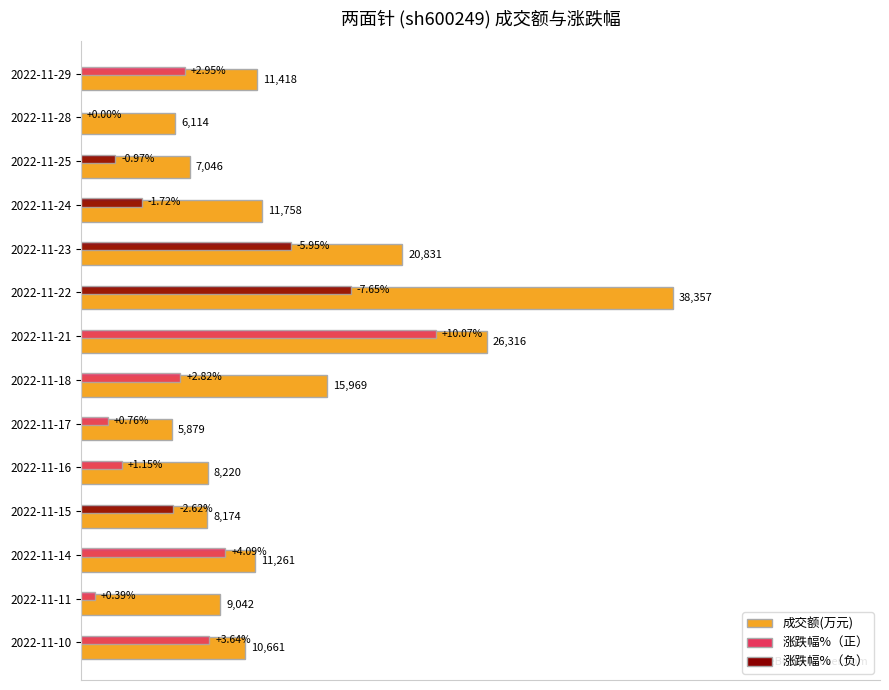

Rank the categories by 成交额(万元) value from highest to lowest.

2022-11-22, 2022-11-21, 2022-11-23, 2022-11-18, 2022-11-24, 2022-11-29, 2022-11-14, 2022-11-10, 2022-11-11, 2022-11-16, 2022-11-15, 2022-11-25, 2022-11-28, 2022-11-17